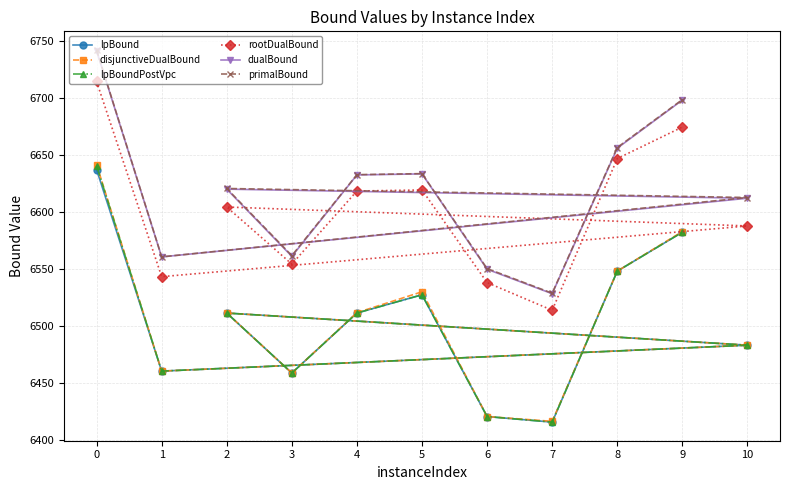

The value of dualBound at 1 is 6560.5. True or false?

True